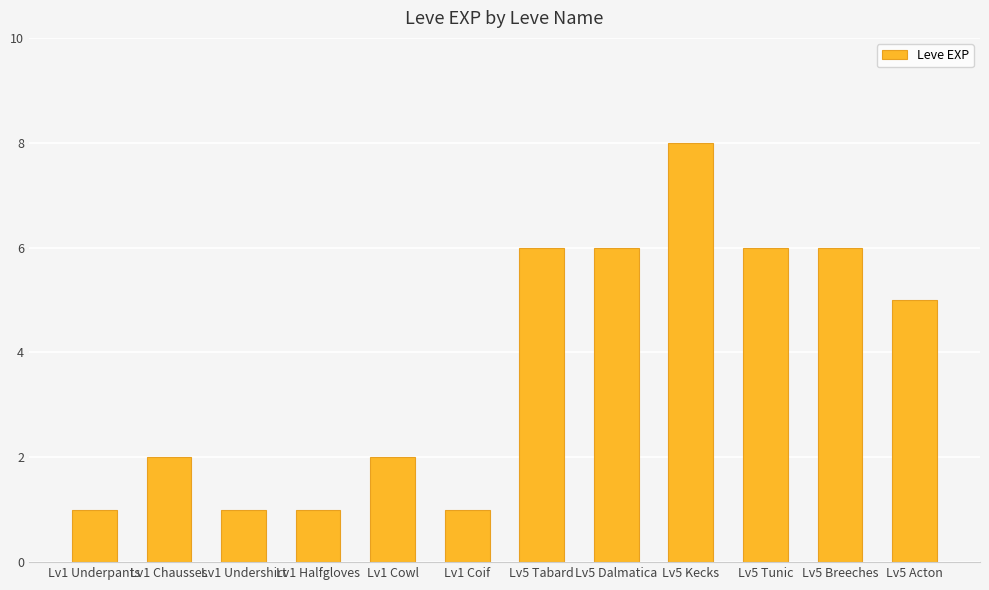

Reading left to right, extract all data points from this chart.

Lv1 Underpants=1	Lv1 Chausses=2	Lv1 Undershirt=1	Lv1 Halfgloves=1	Lv1 Cowl=2	Lv1 Coif=1	Lv5 Tabard=6	Lv5 Dalmatica=6	Lv5 Kecks=8	Lv5 Tunic=6	Lv5 Breeches=6	Lv5 Acton=5